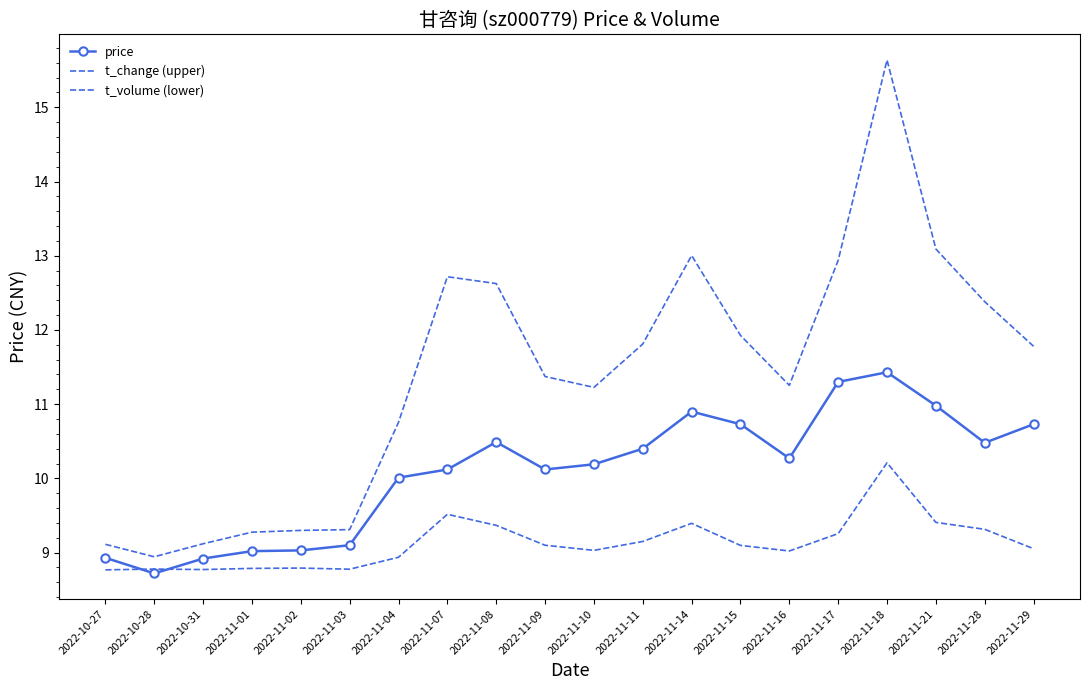

How many interior local valleys does the t_volume (lower) series have?

4